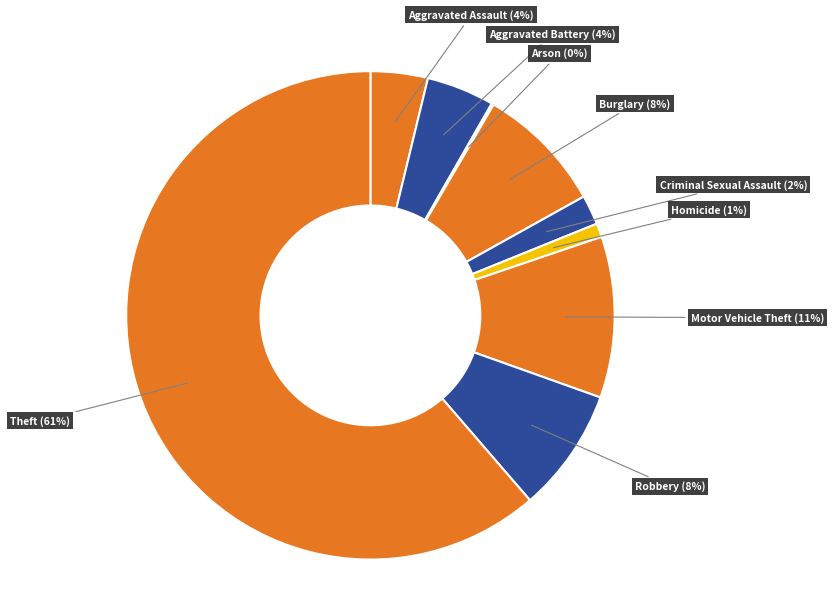

Between Motor Vehicle Theft and Theft, which is larger?

Theft